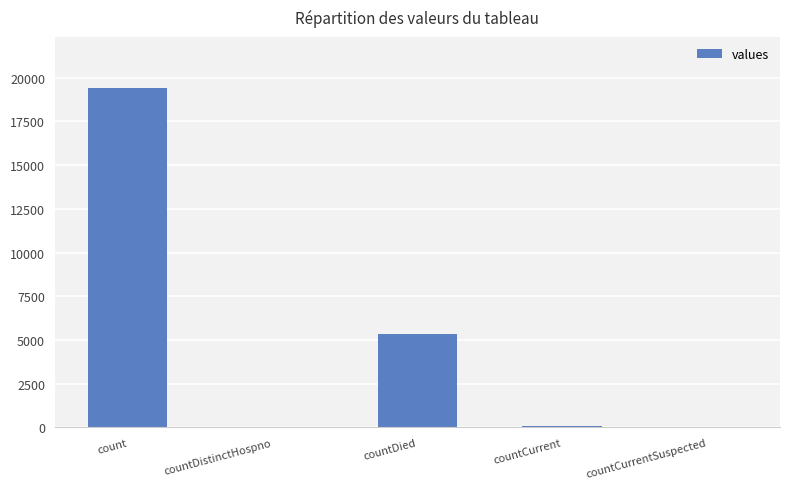

True or false: the data shows 5357 at countDied.

True